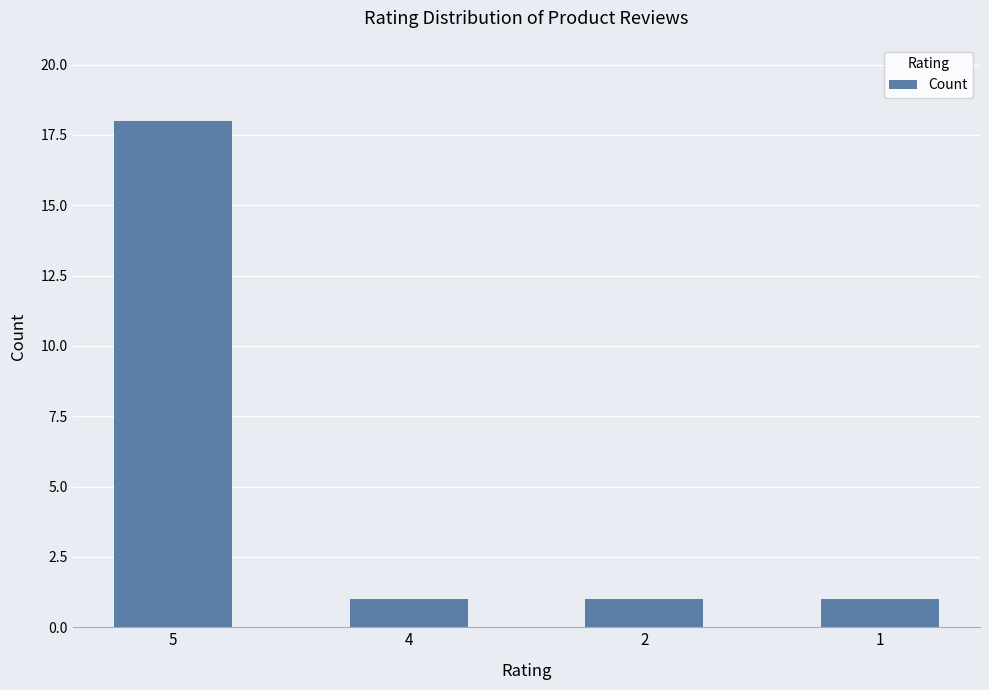

The chart shows a value of 18 at 5. True or false?

True